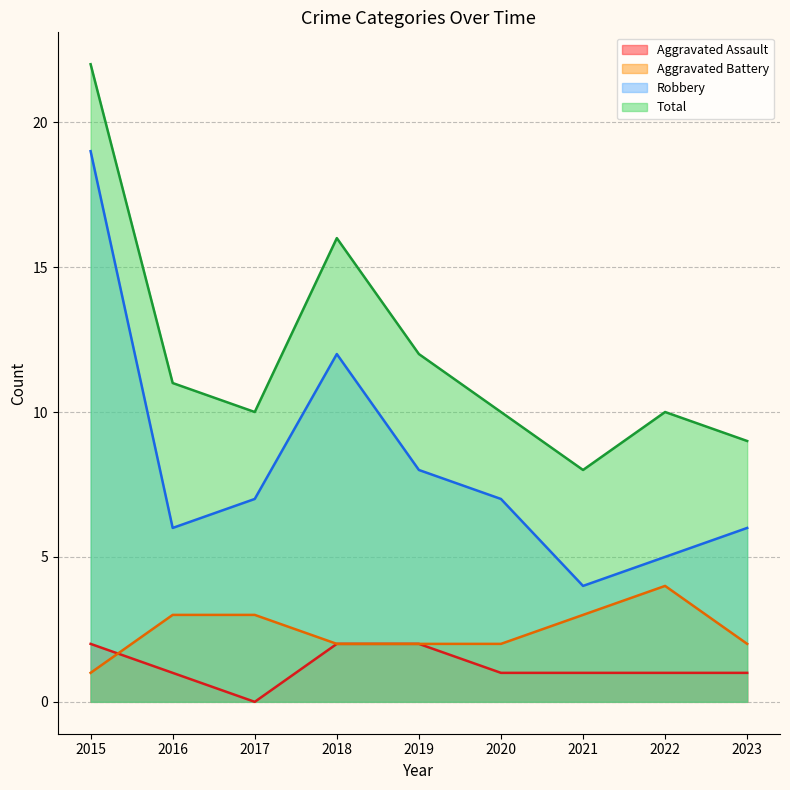

True or false: Aggravated Assault has a value of 1 at 2019.

False